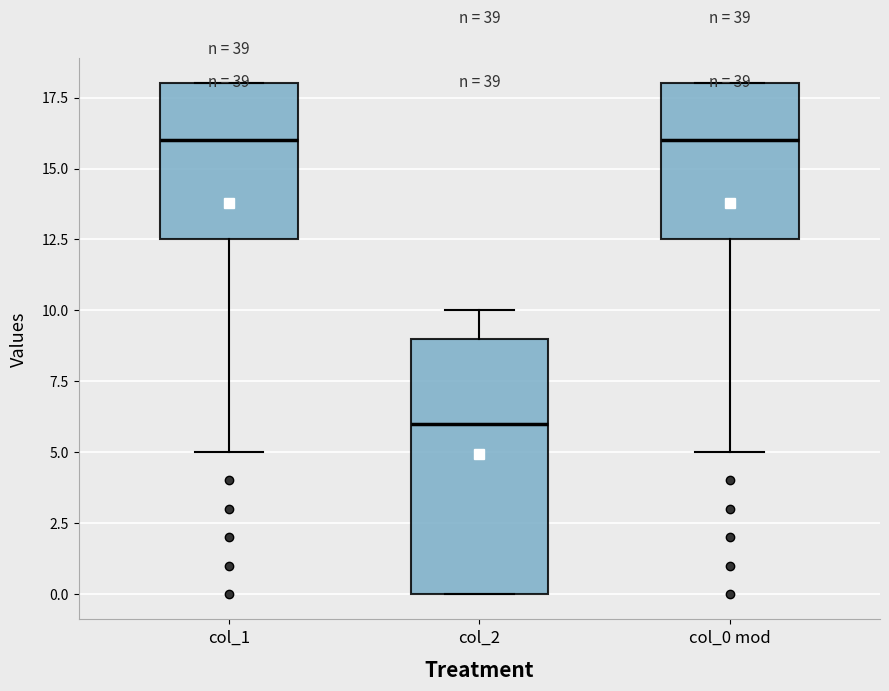

Where is the upper edge of the box for col_1 on the y-axis? The values are not printed on the chart, so give them approximately, as read against the axis.

18.0